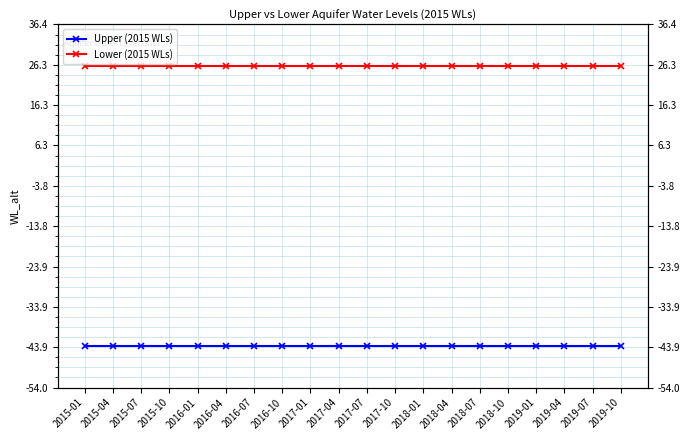

True or false: Upper (2015 WLs) has more than 0 interior local peaks.

False